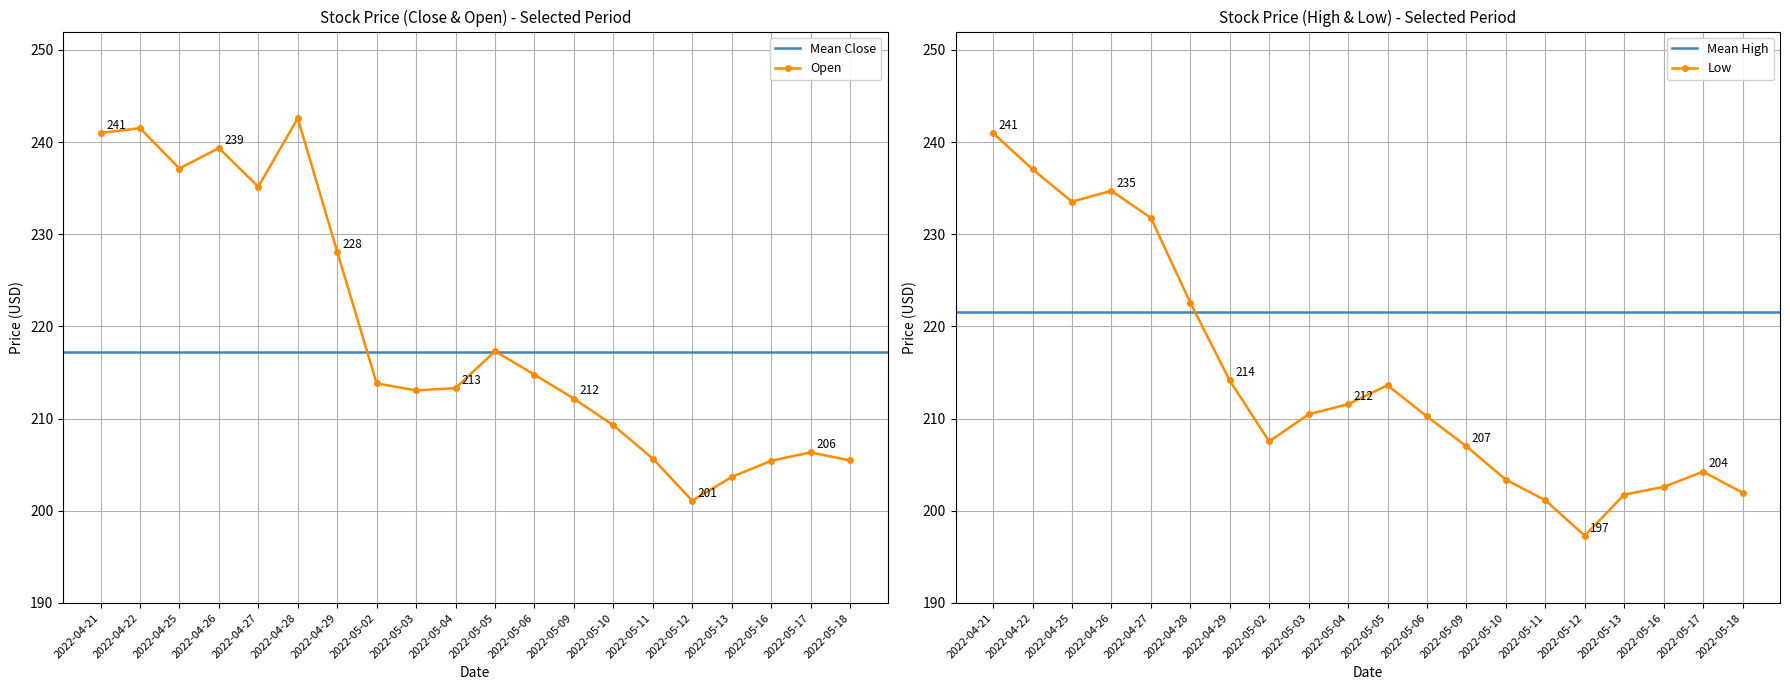

Where is the first local minimum for Open?

2022-04-25